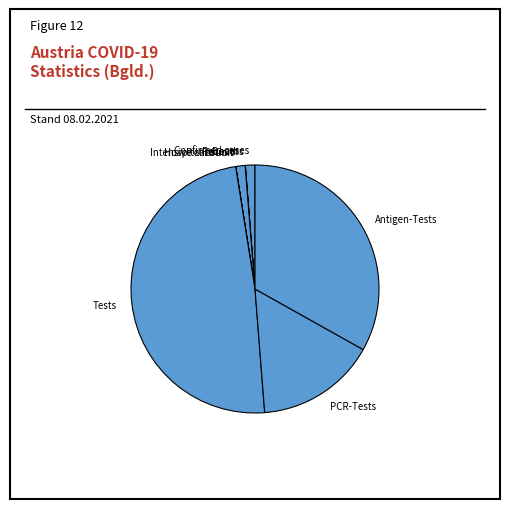

Is the sum of Recover and Confirmed cases greater than half?

No